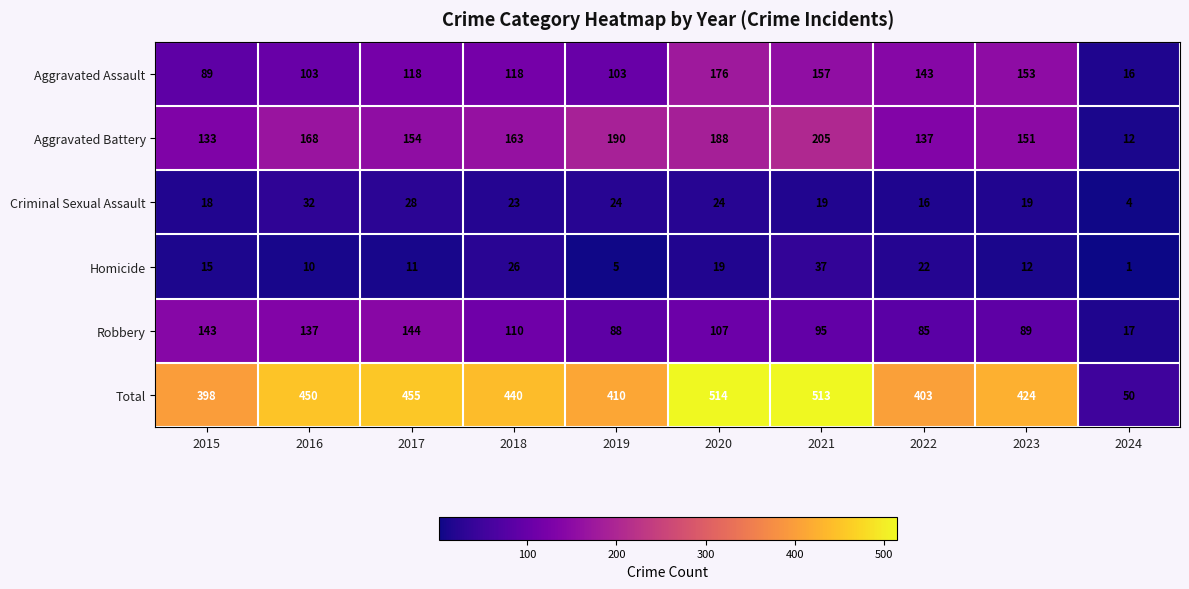

Which series has the largest total across all categories?

Total